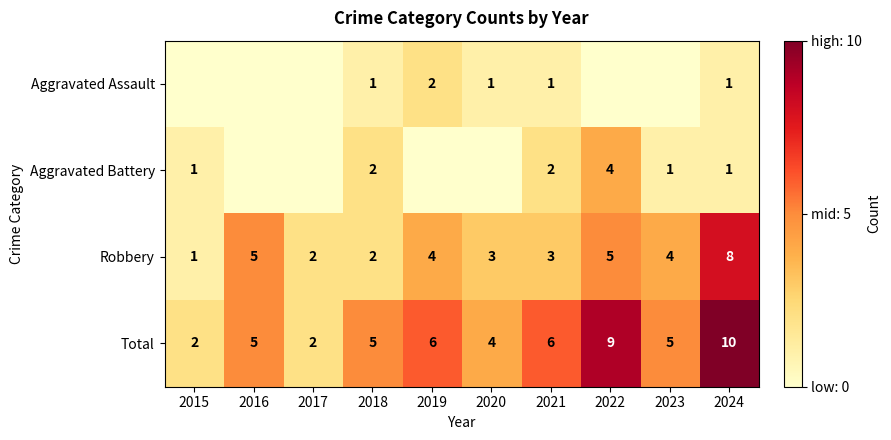

What is the spread (max minus min) of values at 2024?

9